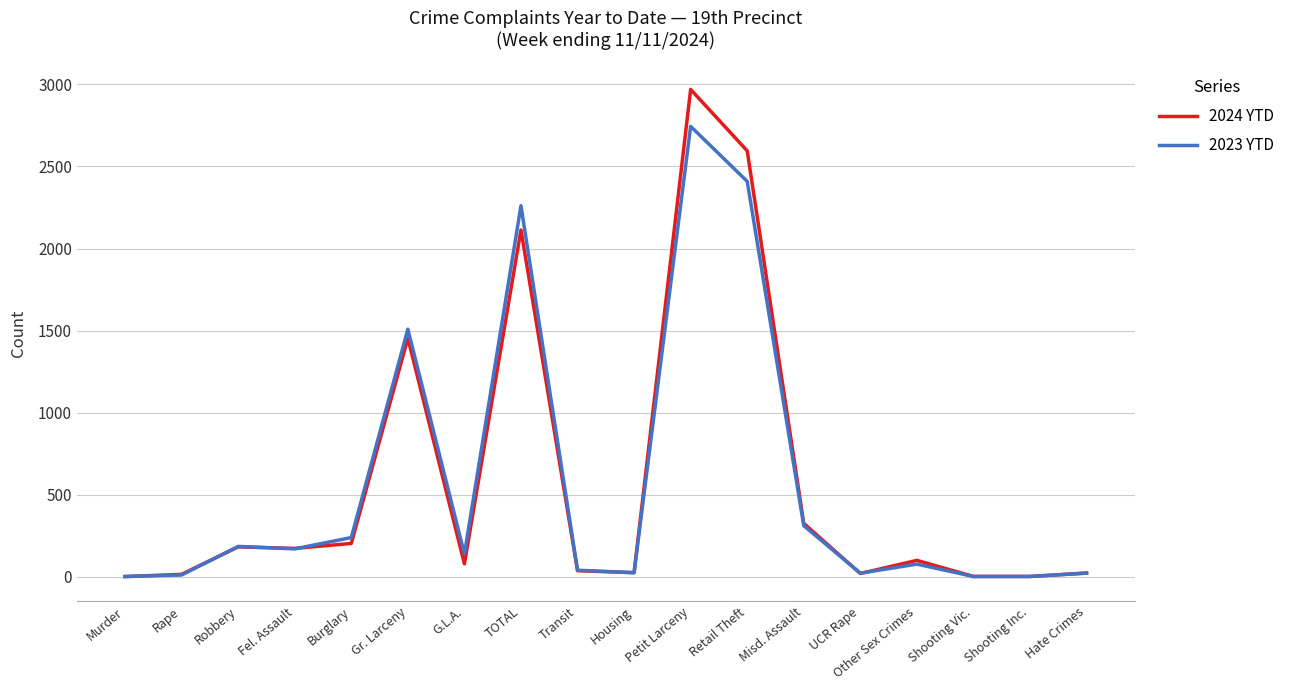

Rank the series at TOTAL from lowest to highest value.

2024 YTD, 2023 YTD